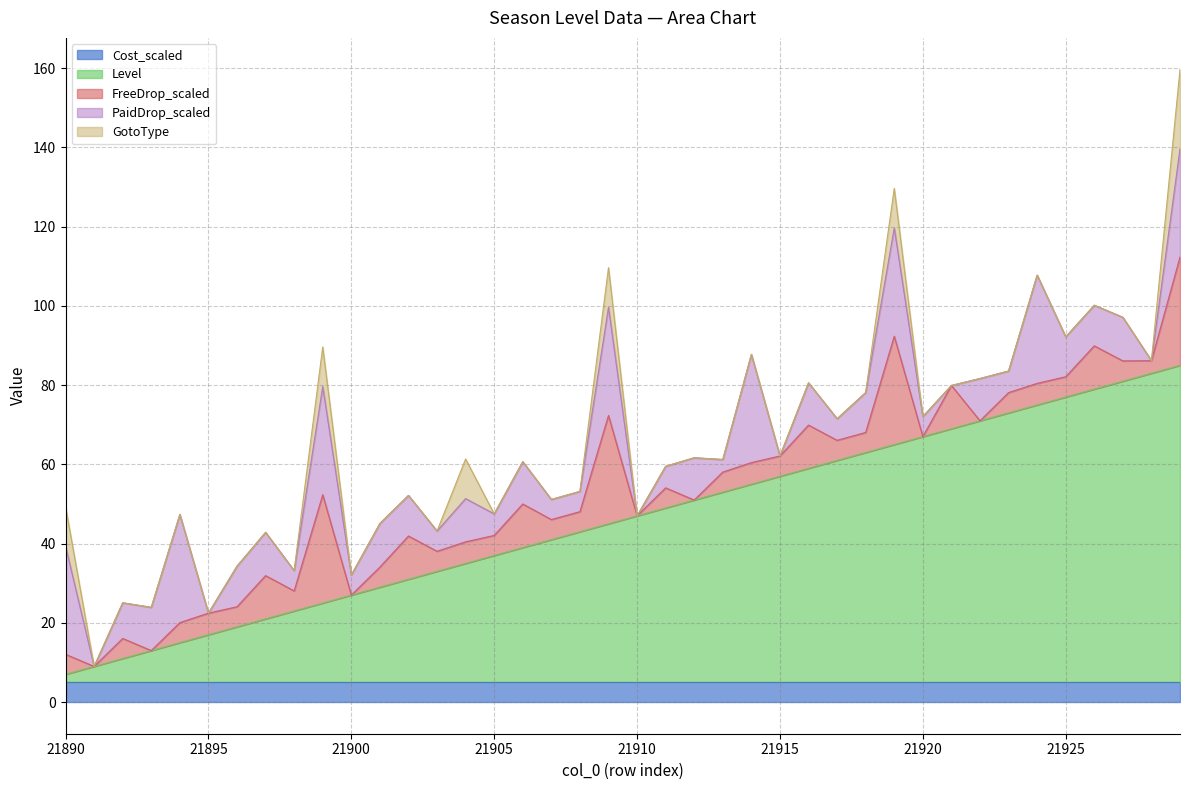

What is the highest value of the Cost_scaled series?

5.0